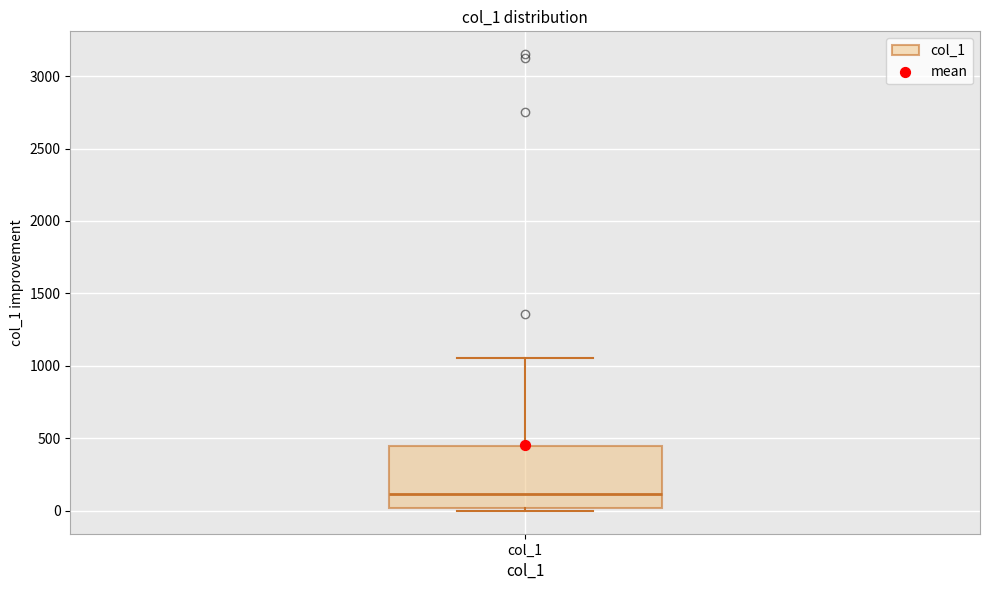

Read this box plot against the y-axis: the position of the median line, the range covered by the box, and the ends of both whiskers. The values are not printed on the chart, so give them approximately, as read against the axis.

median 100, box 0 to 450, whiskers 0 (just below the box's lower edge) to 1050